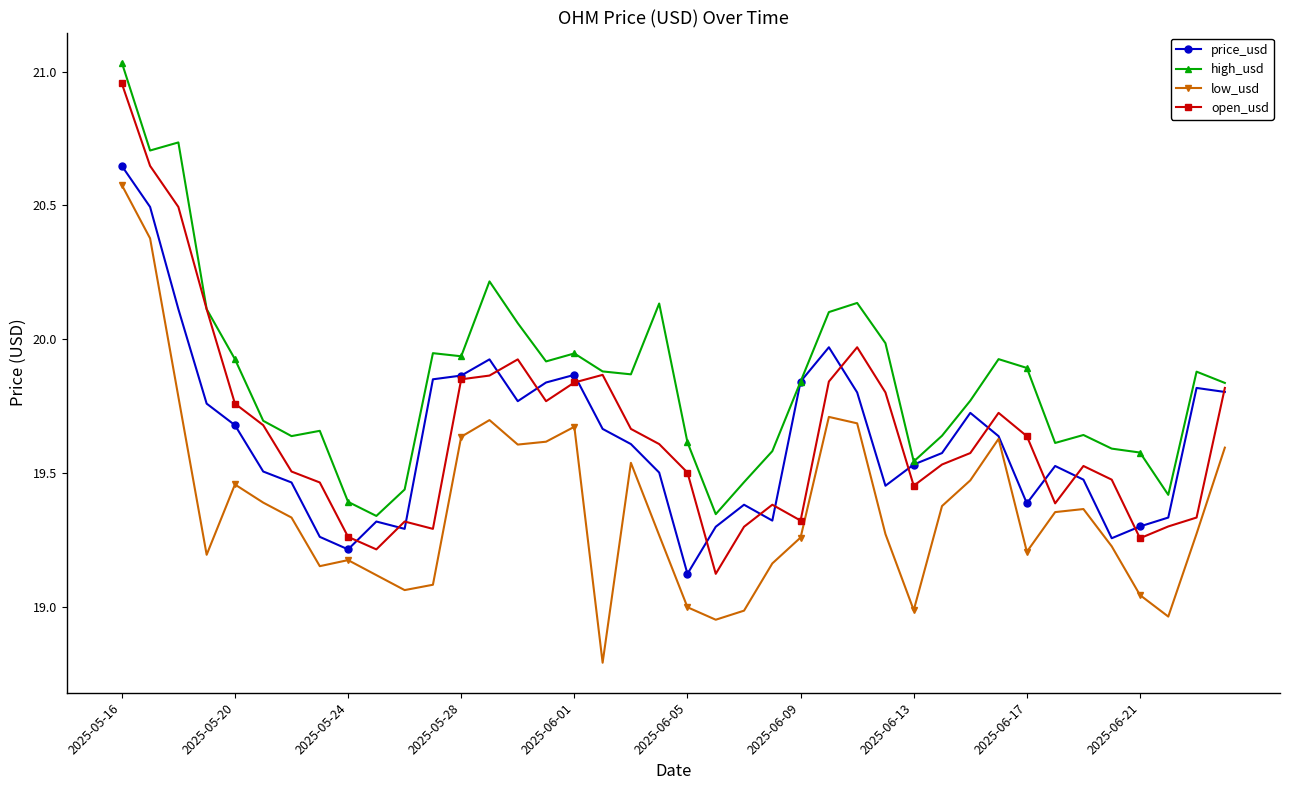

True or false: low_usd and high_usd intersect in this chart.

False